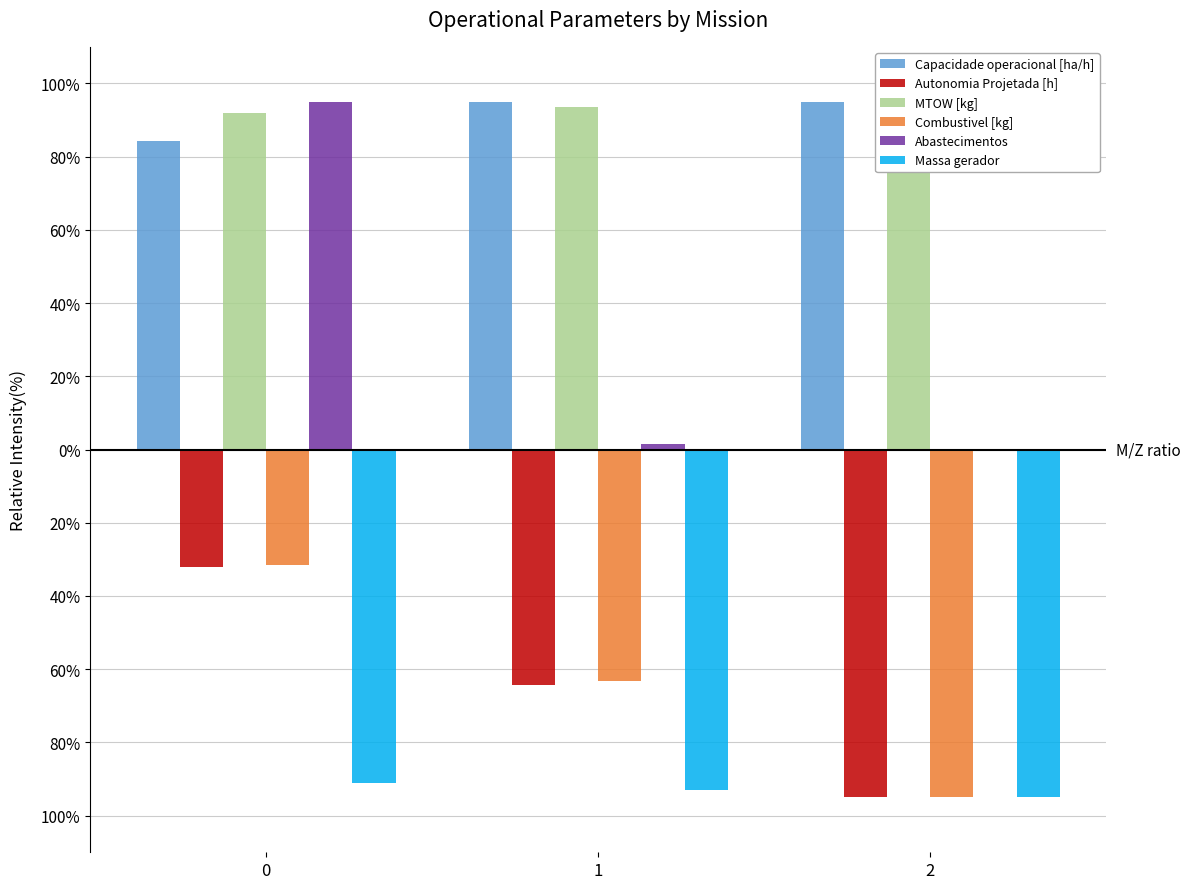

True or false: Autonomia Projetada [h] has a value of -64.2 at 1.

True